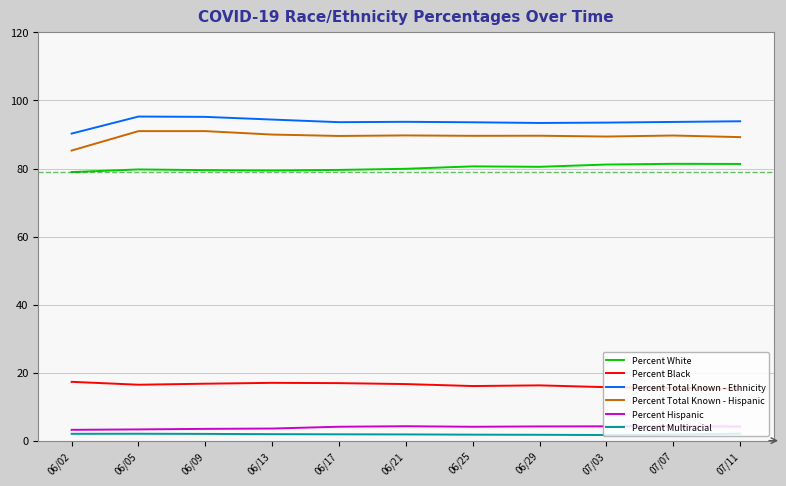

What is the greatest value displayed?

95.3